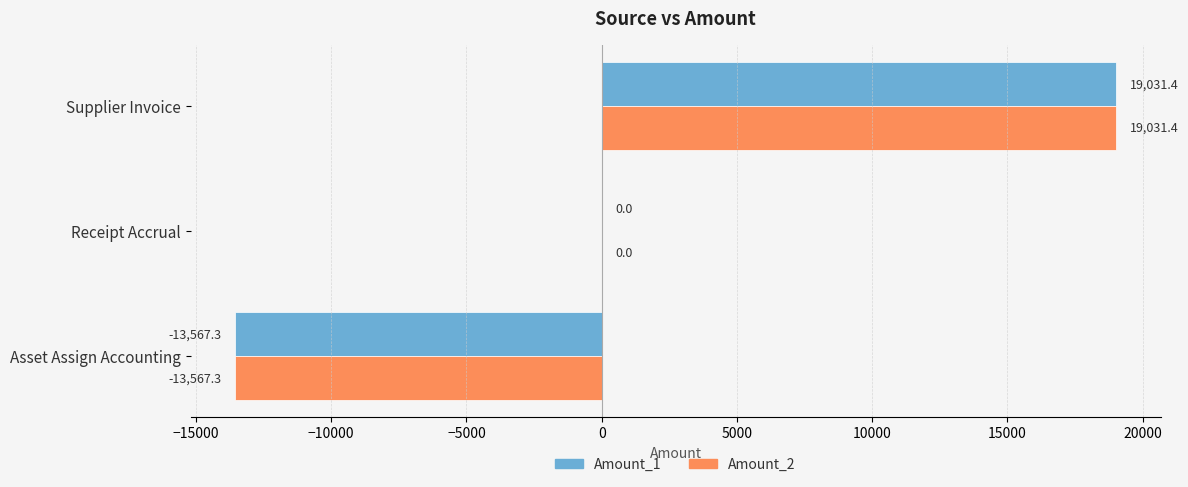

What is the sum of all Amount_1 values?

5464.1